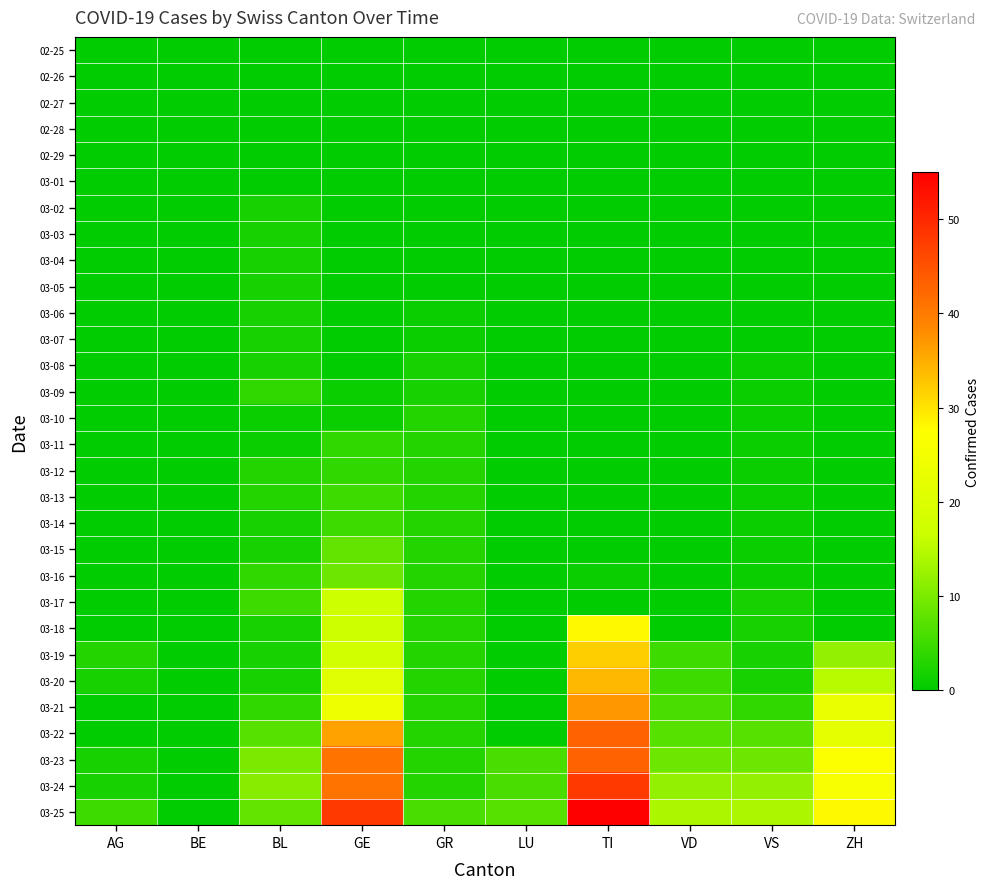

At GE, list the series in order from smallest to largest.

02-25, 02-26, 02-27, 02-28, 02-29, 03-01, 03-02, 03-03, 03-04, 03-05, 03-06, 03-07, 03-08, 03-09, 03-10, 03-11, 03-12, 03-13, 03-14, 03-15, 03-16, 03-17, 03-18, 03-19, 03-20, 03-21, 03-22, 03-23, 03-24, 03-25